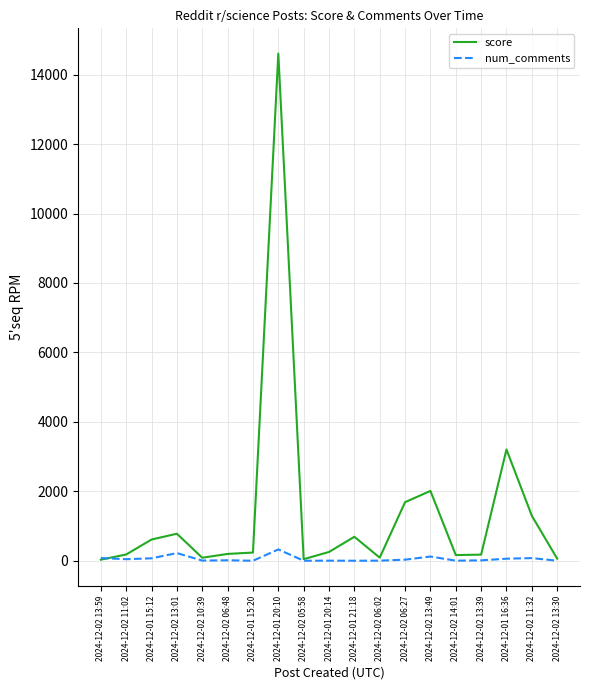

What is the difference between the maximum and minimum values in the score series?

14569